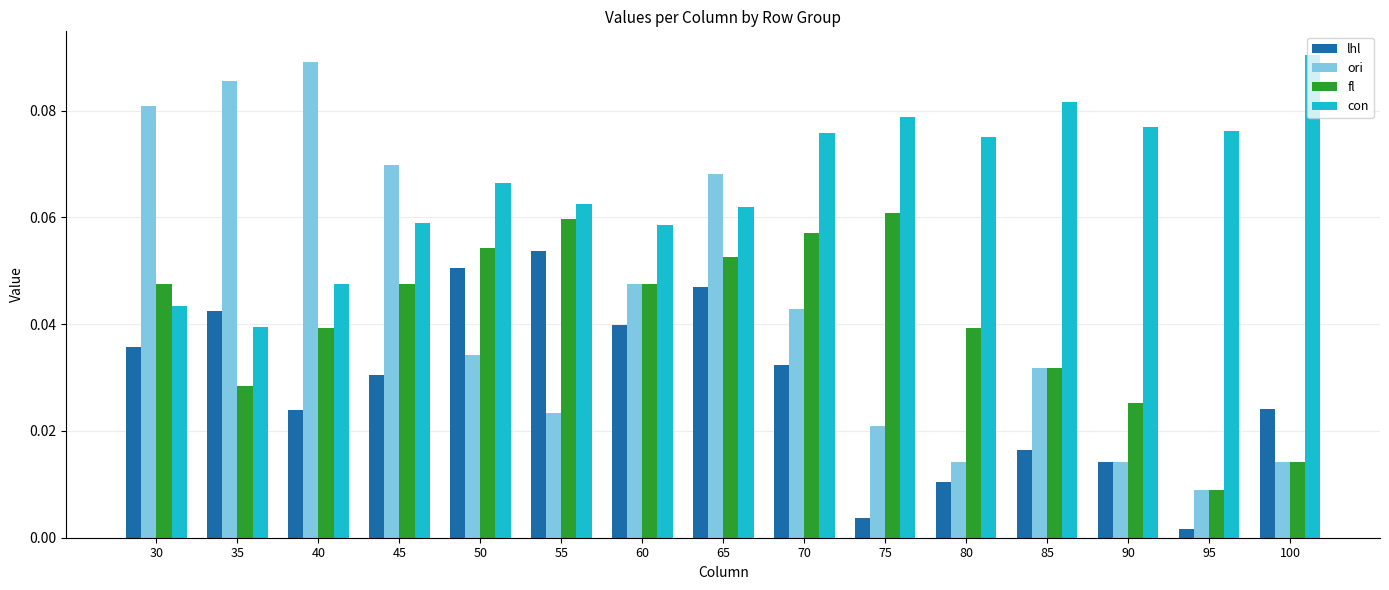

What is the sum of all fl values?

0.6